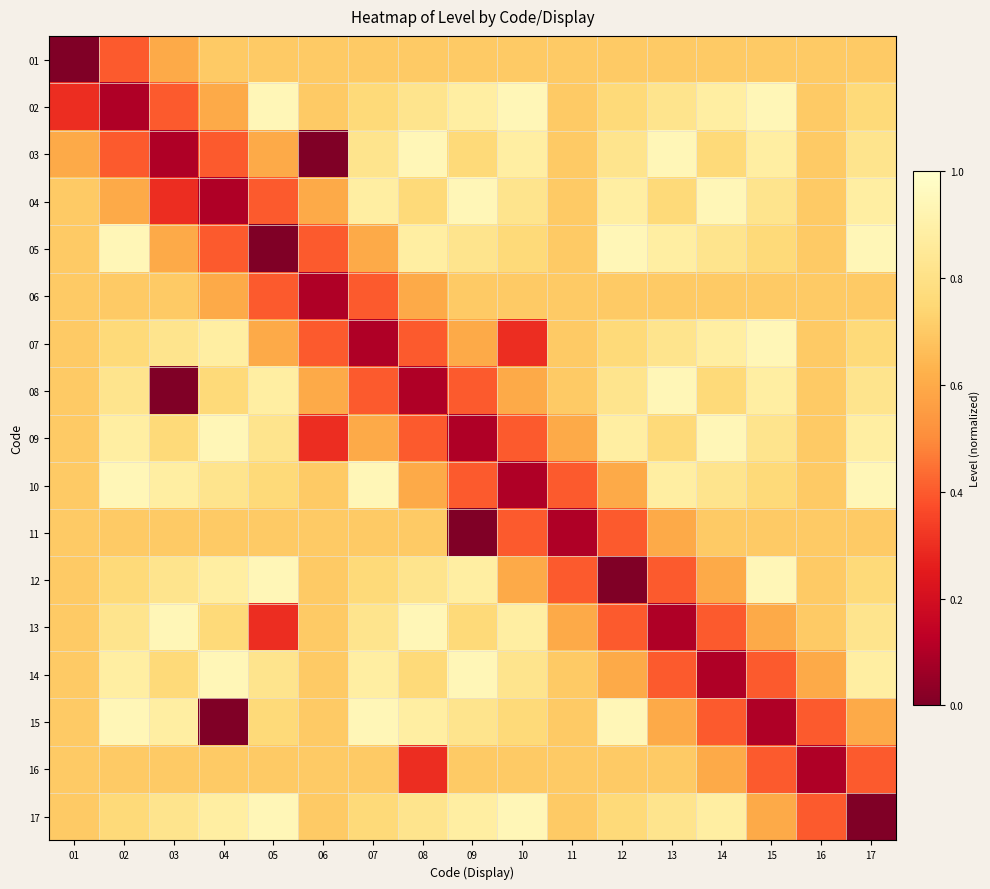

Reading left to right, transcribe all the data shown in this chart.

01: 01=0.0	02=0.4	03=0.6	04=0.7	05=0.7	06=0.7	07=0.7	08=0.7	09=0.7	10=0.7	11=0.7	12=0.7	13=0.7	14=0.7	15=0.7	16=0.7	17=0.7
02: 01=0.3	02=0.1	03=0.4	04=0.6	05=0.9	06=0.7	07=0.8	08=0.8	09=0.9	10=0.9	11=0.7	12=0.8	13=0.8	14=0.9	15=0.9	16=0.7	17=0.8
03: 01=0.6	02=0.4	03=0.1	04=0.4	05=0.6	06=0.0	07=0.8	08=0.9	09=0.8	10=0.9	11=0.7	12=0.8	13=0.9	14=0.8	15=0.9	16=0.7	17=0.8
04: 01=0.7	02=0.6	03=0.3	04=0.1	05=0.4	06=0.6	07=0.9	08=0.8	09=0.9	10=0.8	11=0.7	12=0.9	13=0.8	14=0.9	15=0.8	16=0.7	17=0.9
05: 01=0.7	02=0.9	03=0.6	04=0.4	05=0.0	06=0.4	07=0.6	08=0.9	09=0.8	10=0.8	11=0.7	12=0.9	13=0.9	14=0.8	15=0.8	16=0.7	17=0.9
06: 01=0.7	02=0.7	03=0.7	04=0.6	05=0.4	06=0.1	07=0.4	08=0.6	09=0.7	10=0.7	11=0.7	12=0.7	13=0.7	14=0.7	15=0.7	16=0.7	17=0.7
07: 01=0.7	02=0.8	03=0.8	04=0.9	05=0.6	06=0.4	07=0.1	08=0.4	09=0.6	10=0.3	11=0.7	12=0.8	13=0.8	14=0.9	15=0.9	16=0.7	17=0.8
08: 01=0.7	02=0.8	03=0.0	04=0.8	05=0.9	06=0.6	07=0.4	08=0.1	09=0.4	10=0.6	11=0.7	12=0.8	13=0.9	14=0.8	15=0.9	16=0.7	17=0.8
09: 01=0.7	02=0.9	03=0.8	04=0.9	05=0.8	06=0.3	07=0.6	08=0.4	09=0.1	10=0.4	11=0.6	12=0.9	13=0.8	14=0.9	15=0.8	16=0.7	17=0.9
10: 01=0.7	02=0.9	03=0.9	04=0.8	05=0.8	06=0.7	07=0.9	08=0.6	09=0.4	10=0.1	11=0.4	12=0.6	13=0.9	14=0.8	15=0.8	16=0.7	17=0.9
11: 01=0.7	02=0.7	03=0.7	04=0.7	05=0.7	06=0.7	07=0.7	08=0.7	09=0.0	10=0.4	11=0.1	12=0.4	13=0.6	14=0.7	15=0.7	16=0.7	17=0.7
12: 01=0.7	02=0.8	03=0.8	04=0.9	05=0.9	06=0.7	07=0.8	08=0.8	09=0.9	10=0.6	11=0.4	12=0.0	13=0.4	14=0.6	15=0.9	16=0.7	17=0.8
13: 01=0.7	02=0.8	03=0.9	04=0.8	05=0.3	06=0.7	07=0.8	08=0.9	09=0.8	10=0.9	11=0.6	12=0.4	13=0.1	14=0.4	15=0.6	16=0.7	17=0.8
14: 01=0.7	02=0.9	03=0.8	04=0.9	05=0.8	06=0.7	07=0.9	08=0.8	09=0.9	10=0.8	11=0.7	12=0.6	13=0.4	14=0.1	15=0.4	16=0.6	17=0.9
15: 01=0.7	02=0.9	03=0.9	04=0.0	05=0.8	06=0.7	07=0.9	08=0.9	09=0.8	10=0.8	11=0.7	12=0.9	13=0.6	14=0.4	15=0.1	16=0.4	17=0.6
16: 01=0.7	02=0.7	03=0.7	04=0.7	05=0.7	06=0.7	07=0.7	08=0.3	09=0.7	10=0.7	11=0.7	12=0.7	13=0.7	14=0.6	15=0.4	16=0.1	17=0.4
17: 01=0.7	02=0.8	03=0.8	04=0.9	05=0.9	06=0.7	07=0.8	08=0.8	09=0.9	10=0.9	11=0.7	12=0.8	13=0.8	14=0.9	15=0.6	16=0.4	17=0.0